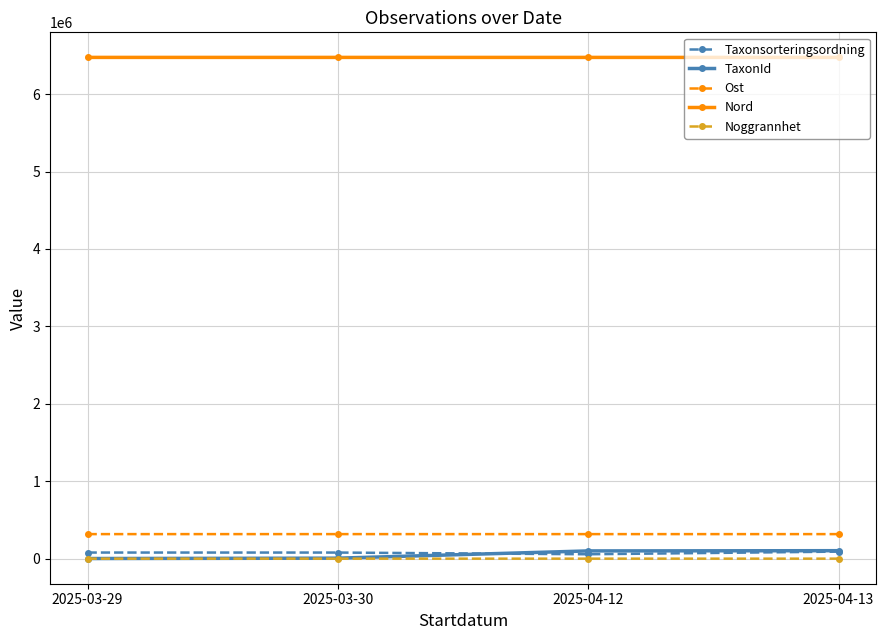

The Noggrannhet series shows 30 at 2025-04-12. True or false?

True